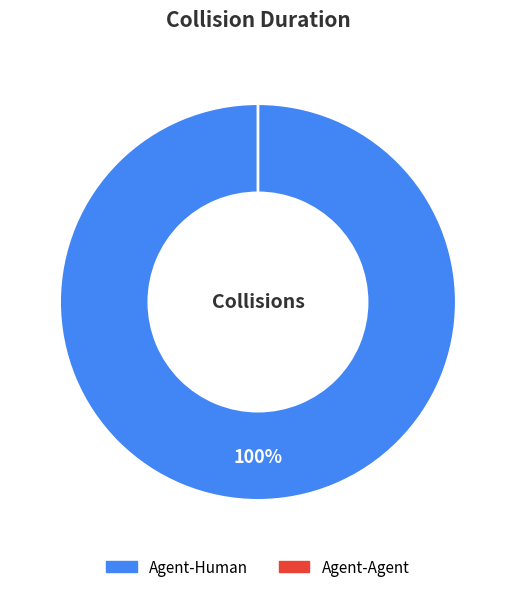

To the nearest percent, what is the average slice percentage?

50%